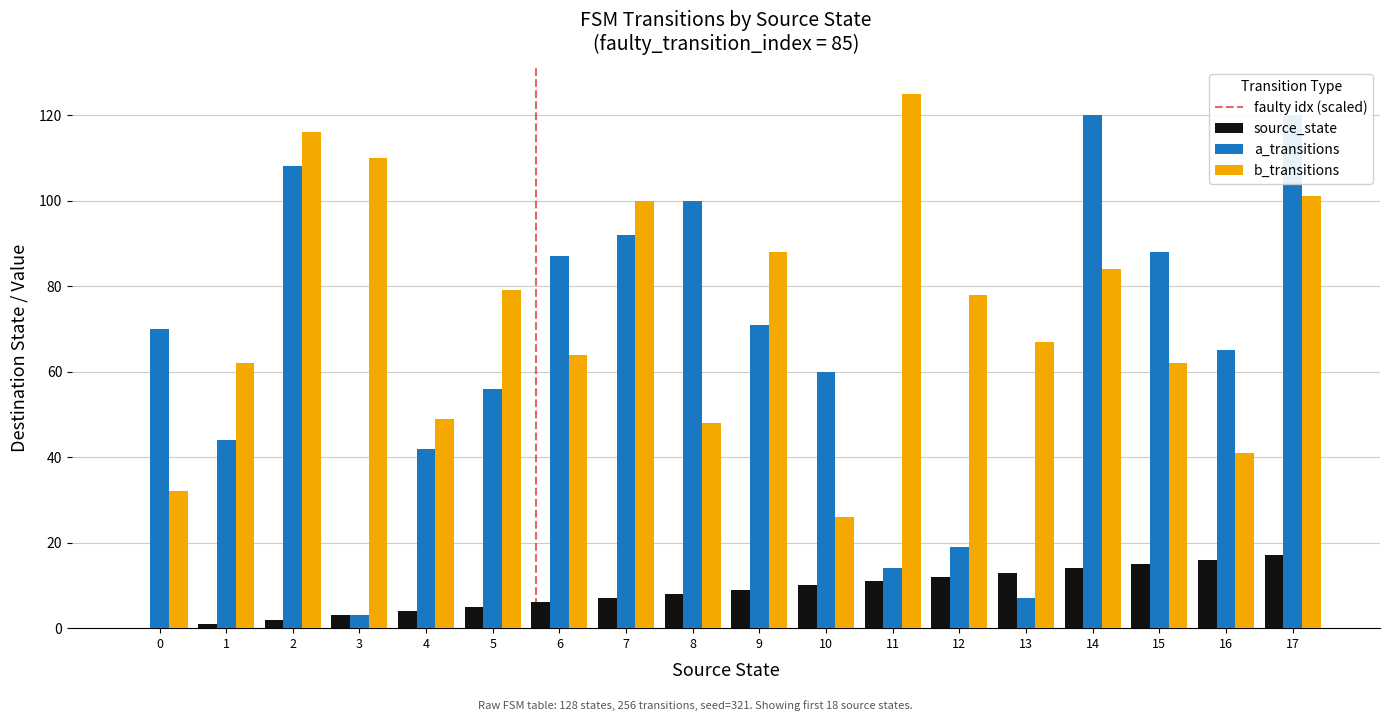

What is the value of the source_state bar at the 9th from the left?

8